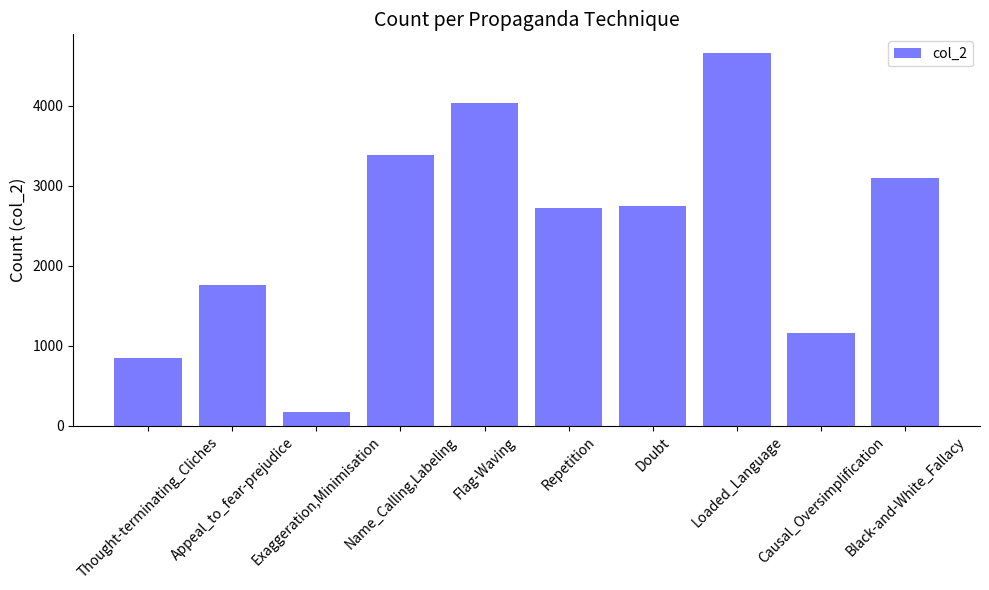

What is the label of the 10th bar from the right?

Thought-terminating_Cliches